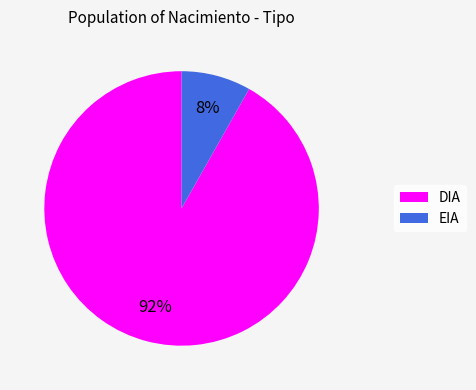

Which has a higher value, DIA or EIA?

DIA